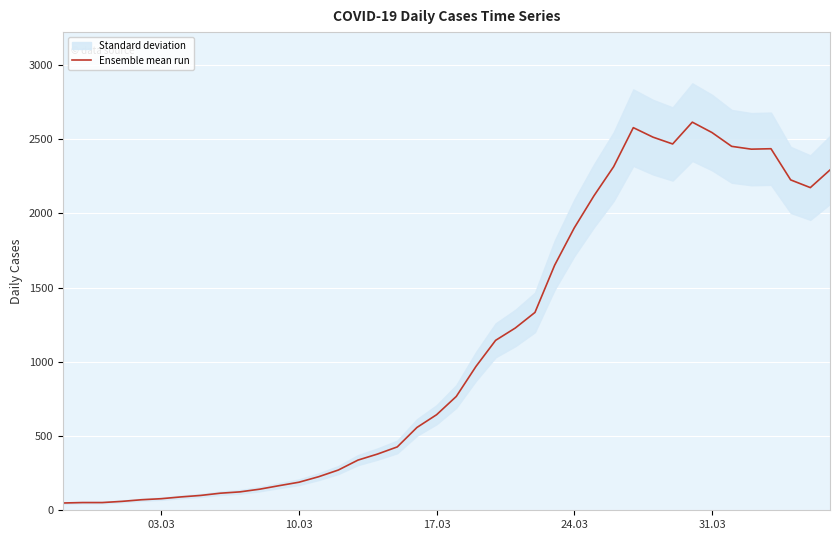

Reading right to left, transcribe all the data shown in this chart.

2293	2174	2226	2436	2433	2452	2545	2615	2468	2514	2578	2315	2119	1903	1651	1333	1228	1145	969	767	644	558	427	379	338	271	226	189	166	142	124	115	100	90	78	71	60	52	52	49